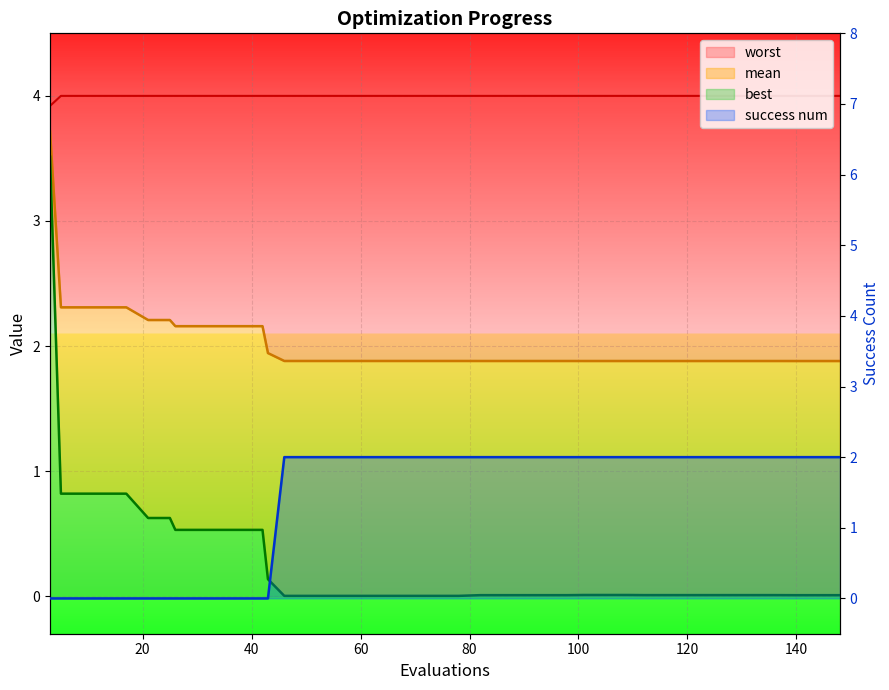

Rank the series by their average value, from highest to lowest.

worst line, mean line, success num line, best line